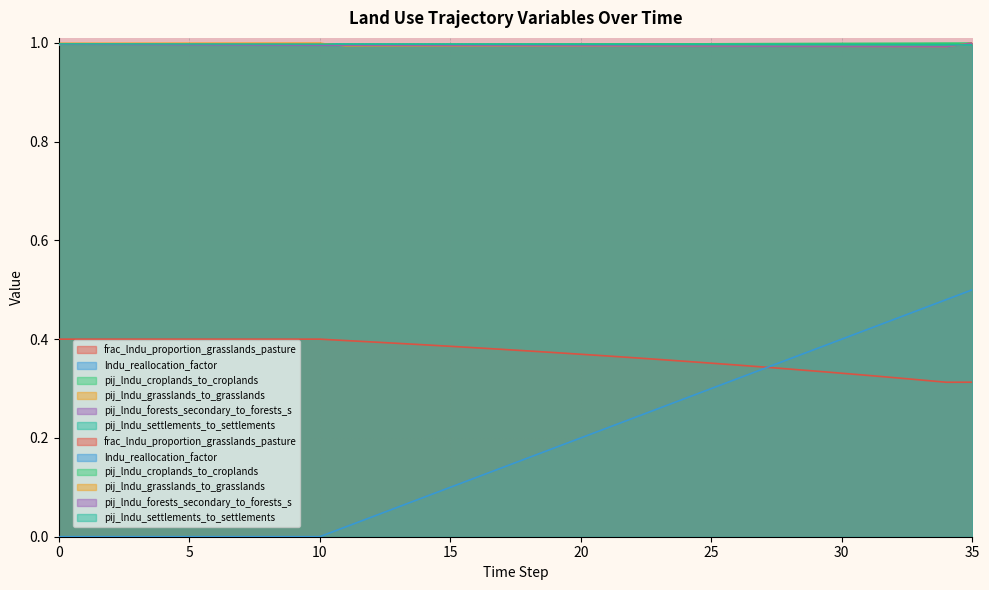

What is the maximum value shown in the chart?

1.0